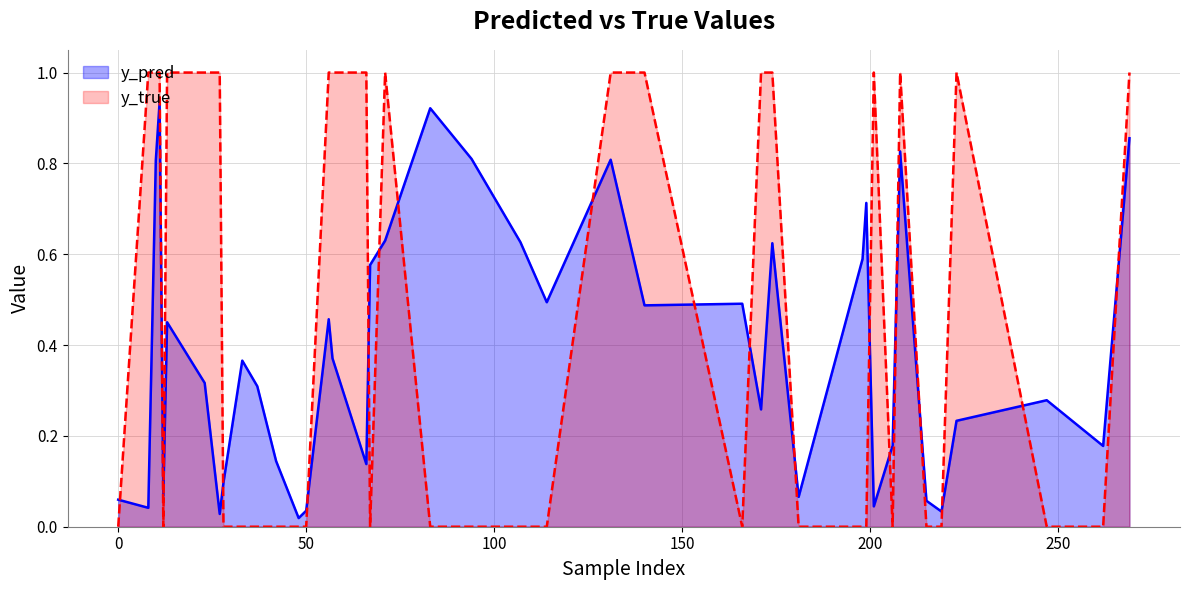

Does the chart display data point markers on the line(s)?

No